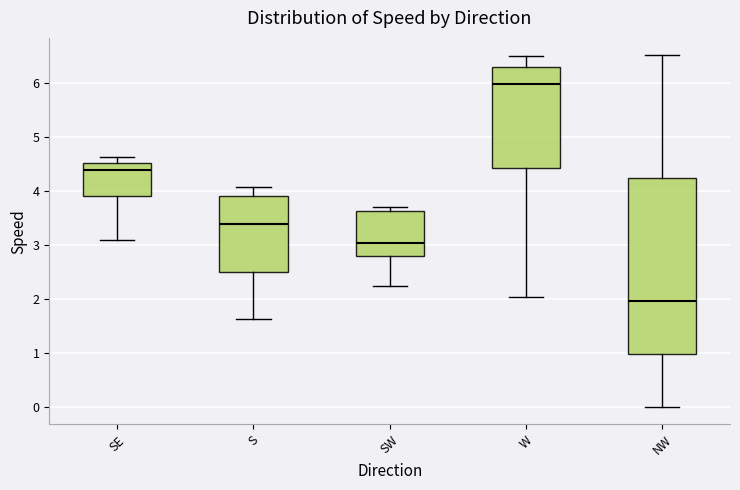

Where is the upper edge of the box for W on the y-axis? The values are not printed on the chart, so give them approximately, as read against the axis.

6.3